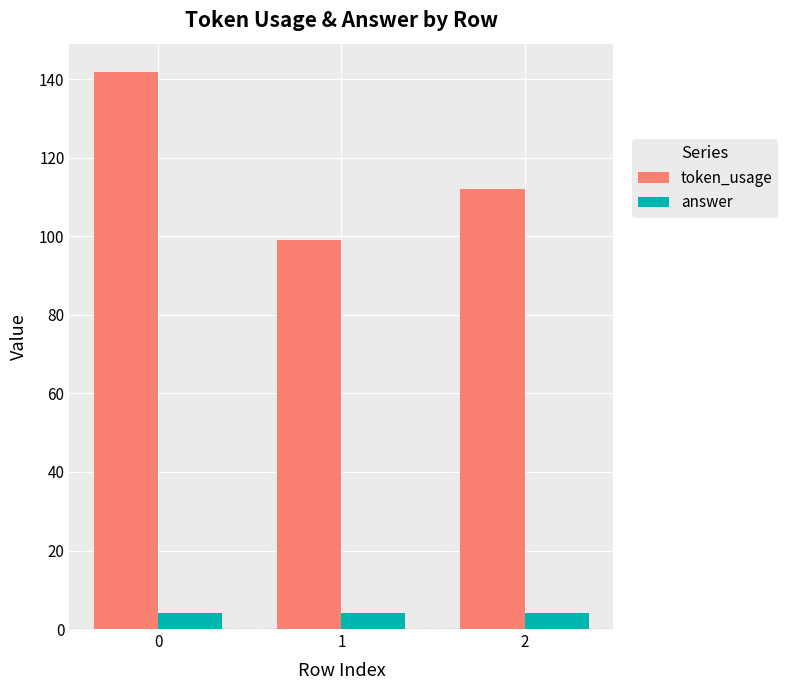

Which category has the lowest value in the token_usage series?

1